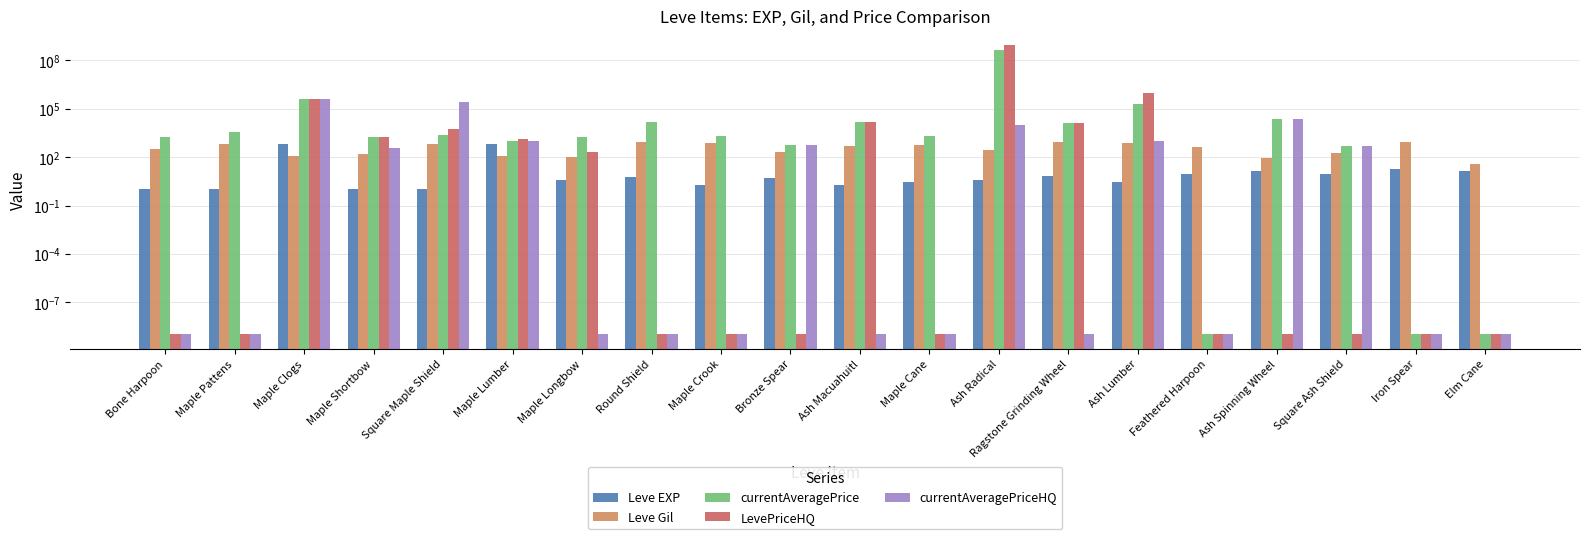

At Ragstone Grinding Wheel, list the series in order from largest to smallest.

currentAveragePrice, LevePriceHQ, Leve Gil, Leve EXP, currentAveragePriceHQ